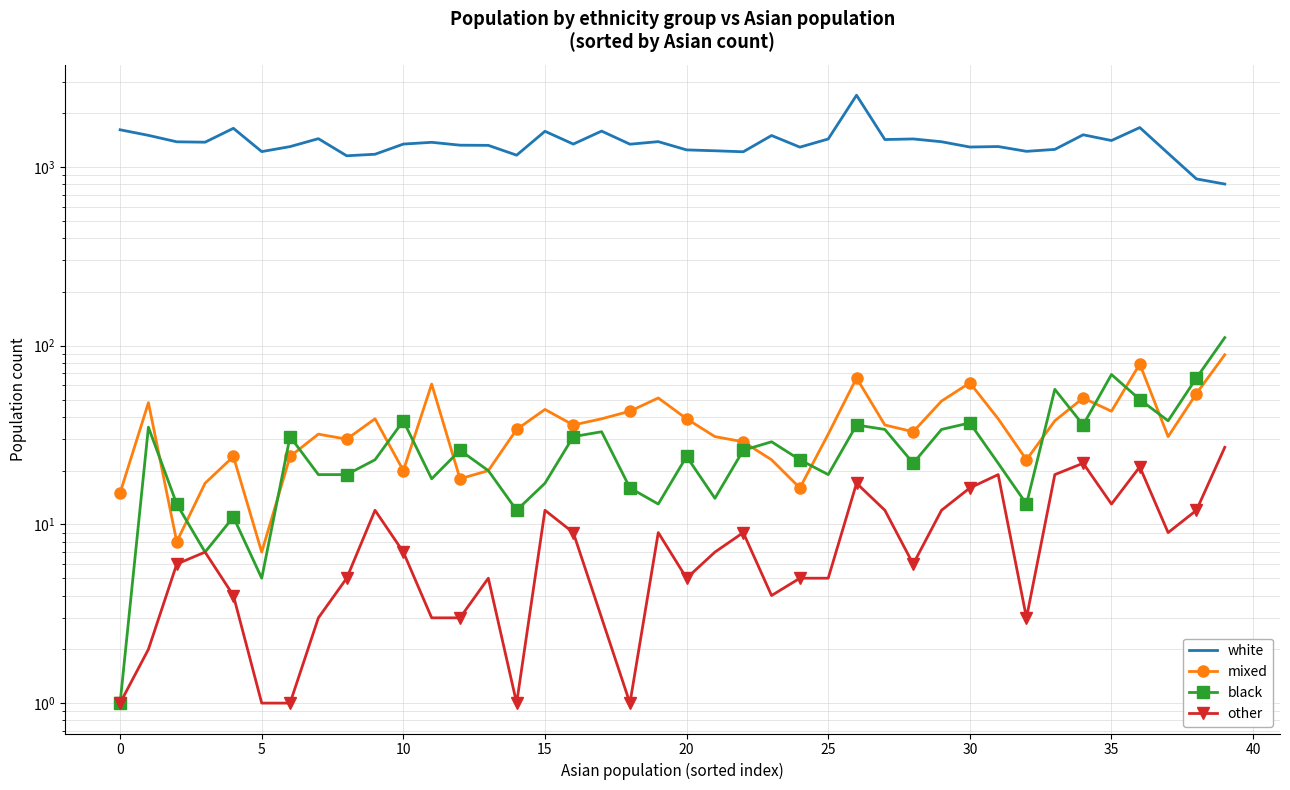

The value of white at 5 is 955. True or false?

False